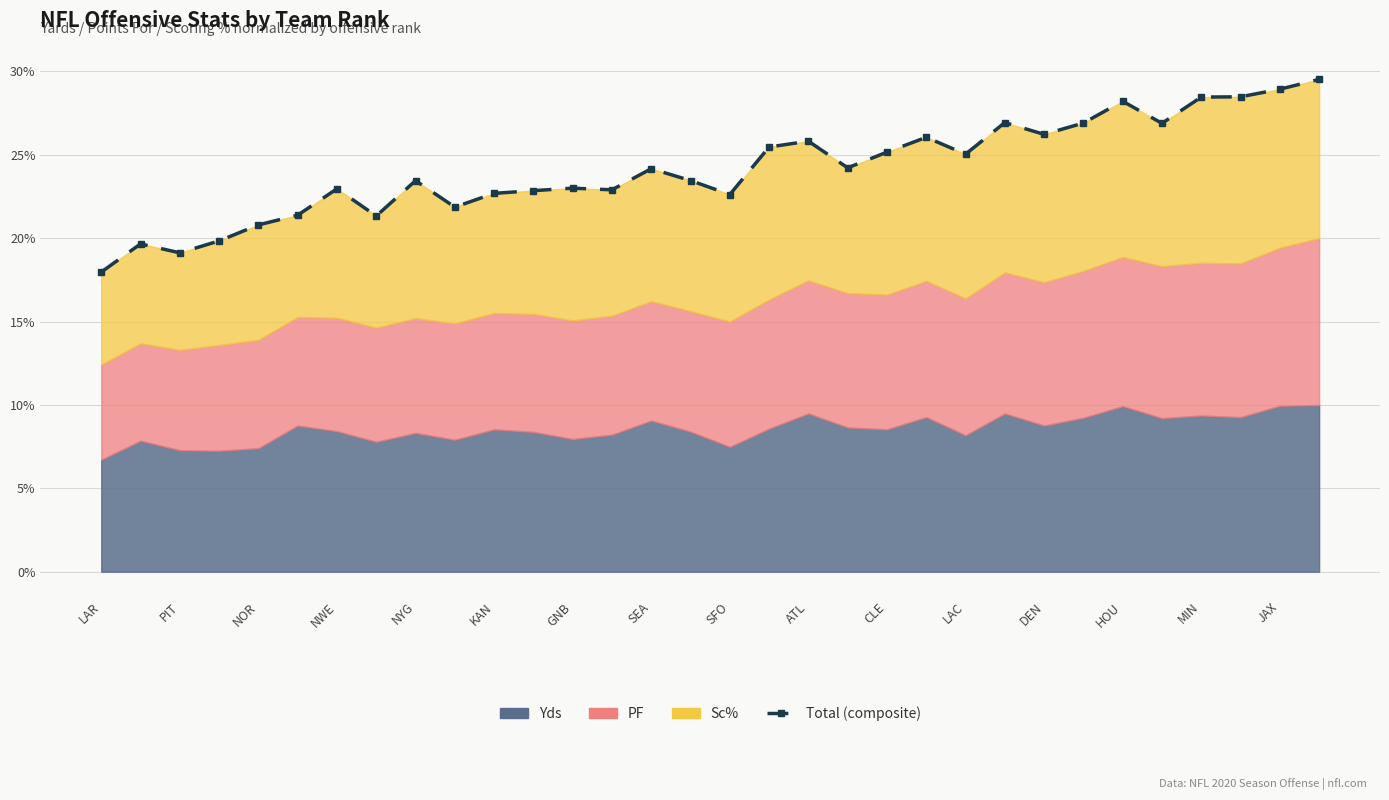

What is the maximum value shown in the chart?

29.5